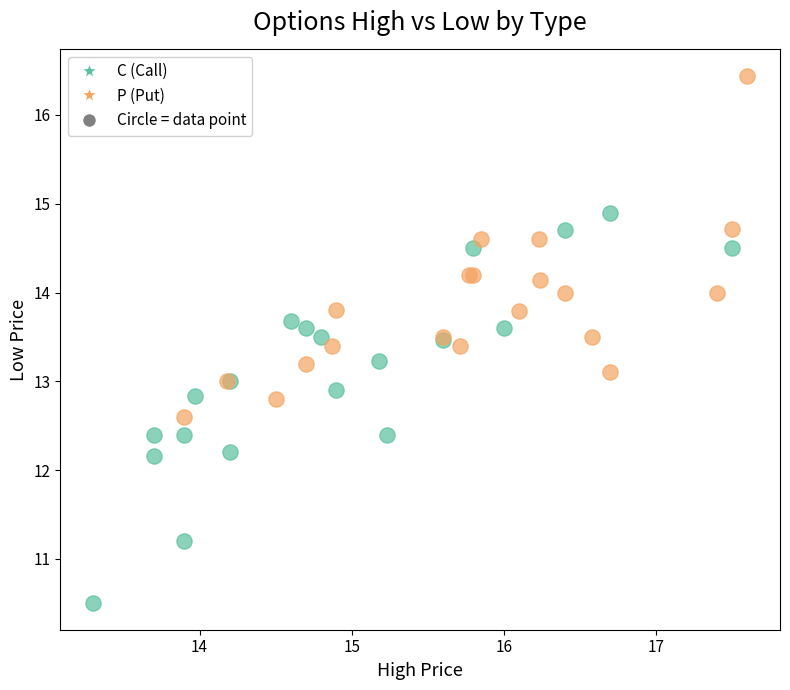

Which series contains the lowest Y value?

C (Call)